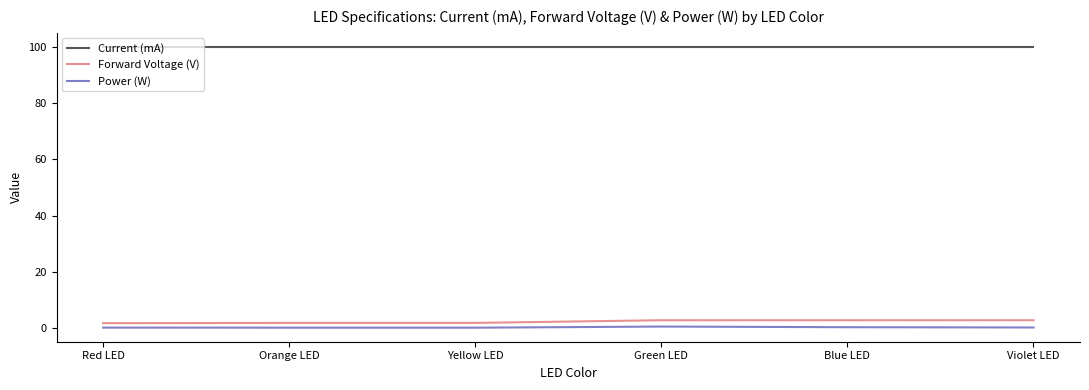

Which series has the largest total across all categories?

Current (mA)